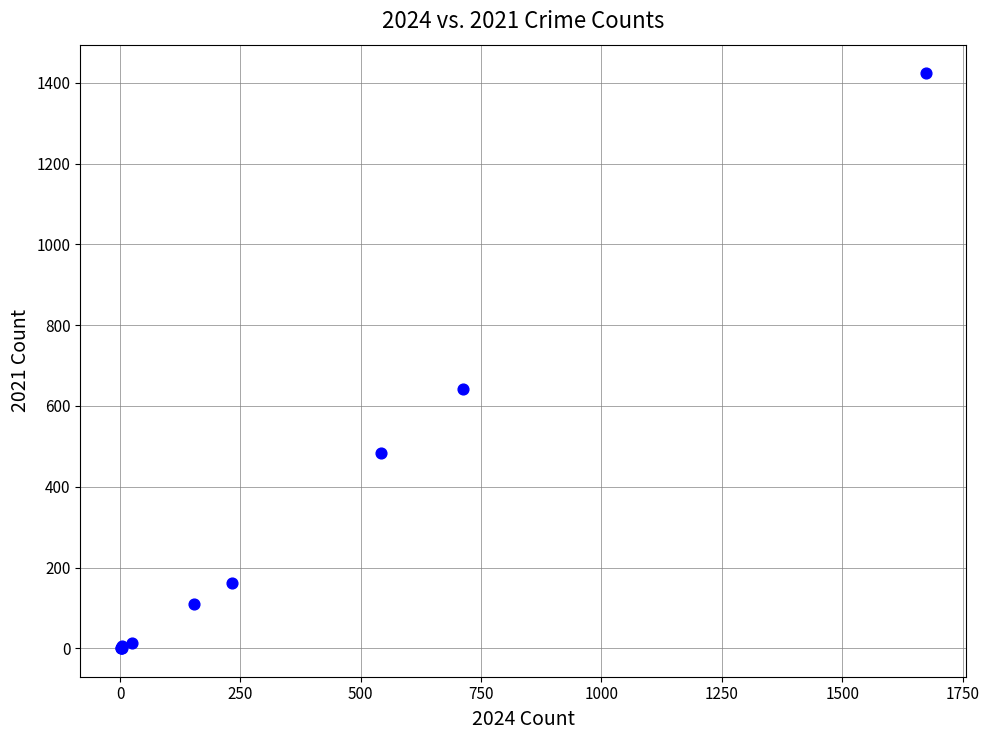

What Y value in the scatter plot is closest to 712?

642